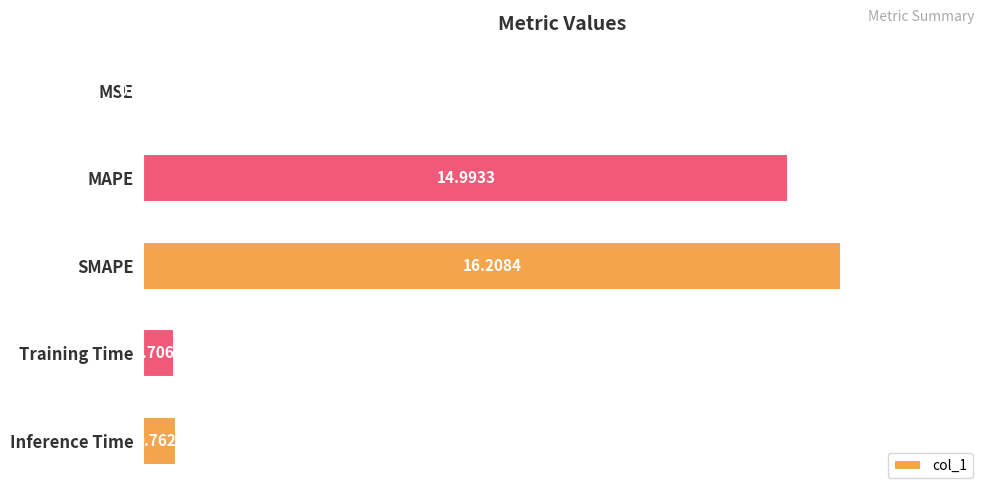

Between Training Time and MAPE, which is larger?

MAPE